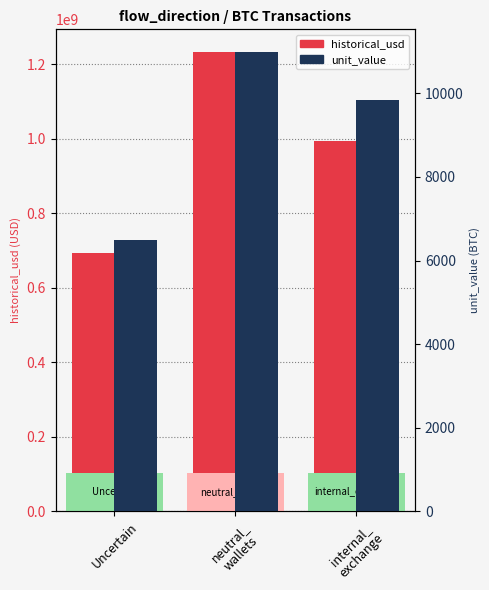

Reading right to left, what are all the values shown in this chart?

historical_usd: internal_
exchange=993449836.7	neutral_
wallets=1232658432.0	Uncertain=694011499.1
unit_value: internal_
exchange=9843.1	neutral_
wallets=10983.9	Uncertain=6500.0